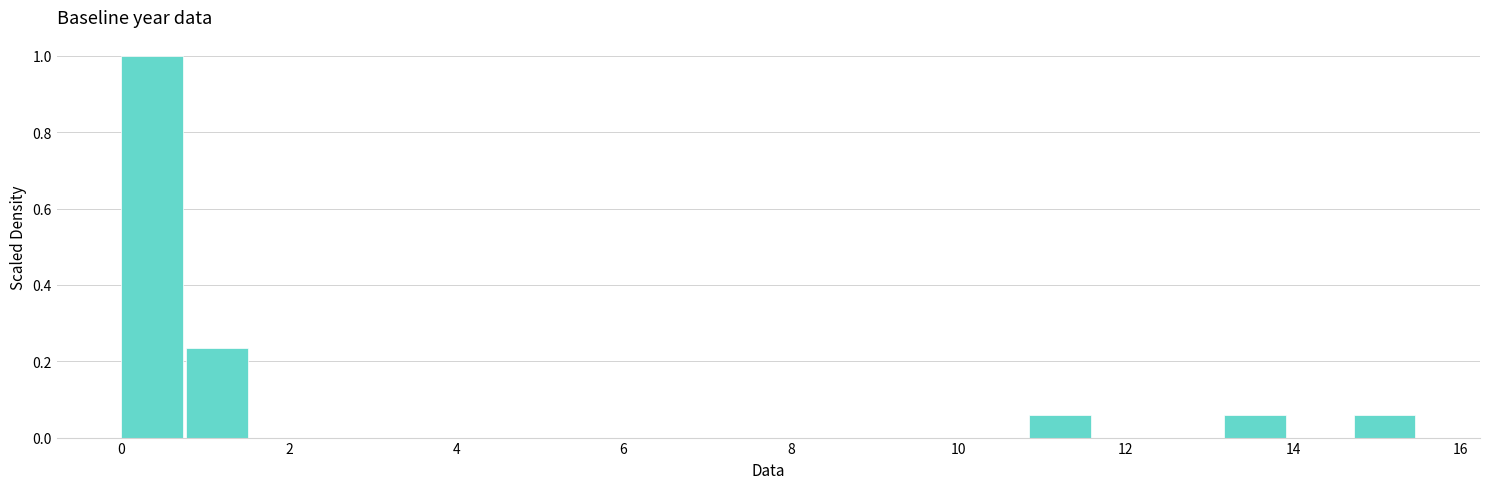

Around what value on the x-axis is the tallest bar? Give the approximate position of its centre, as read against the axis.

0.4